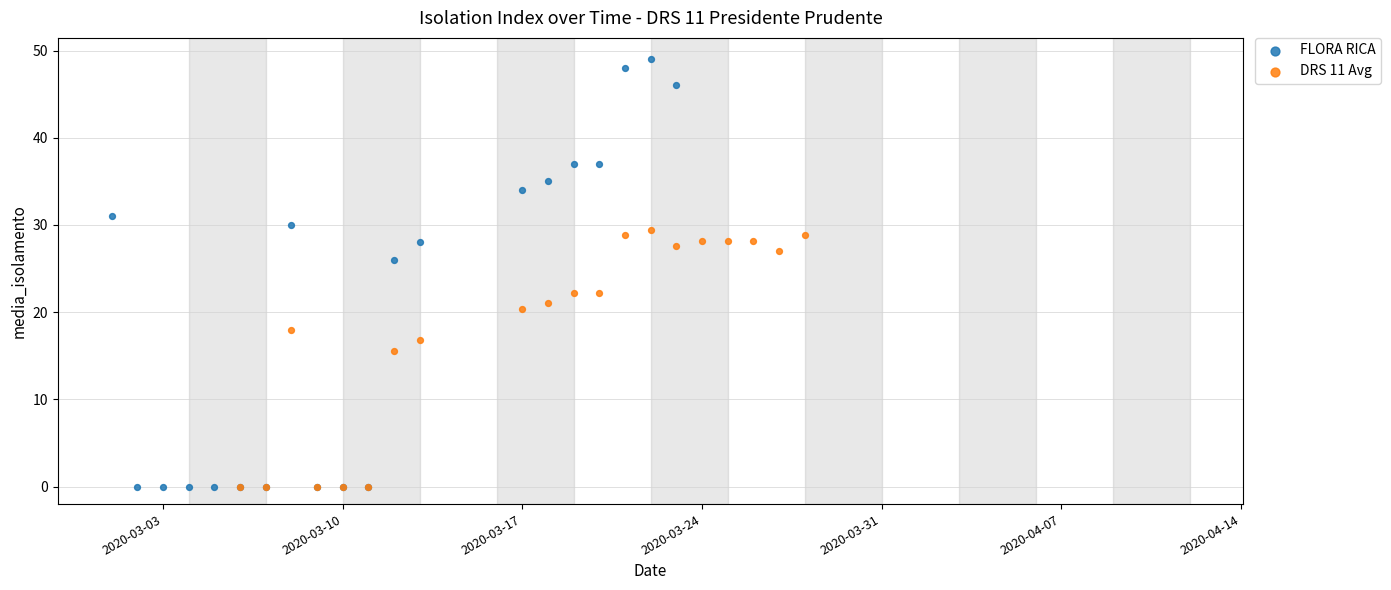

Which series contains the highest Y value?

FLORA RICA